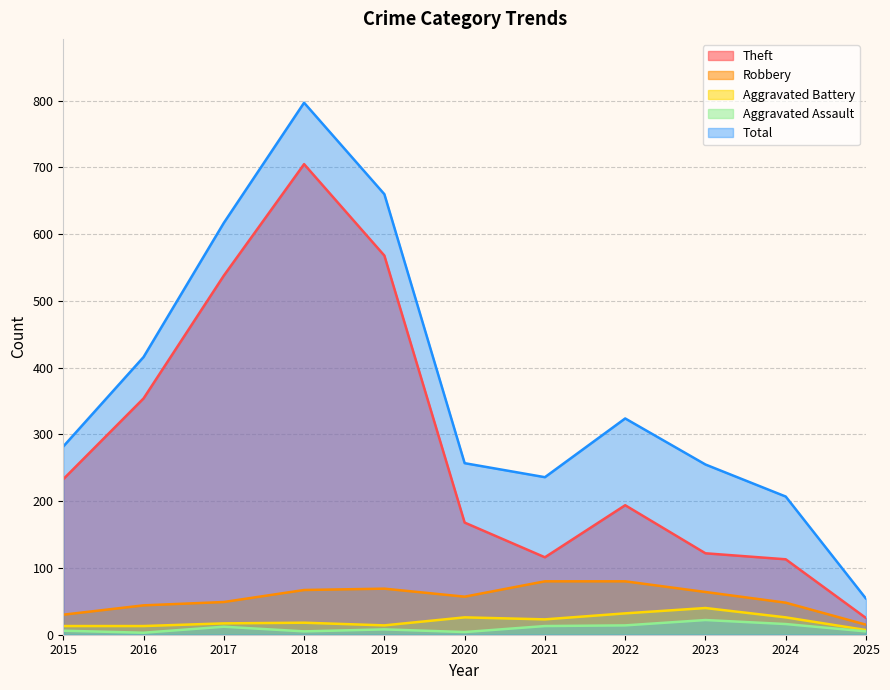

At how many categories does at least one series exceed 169?

10